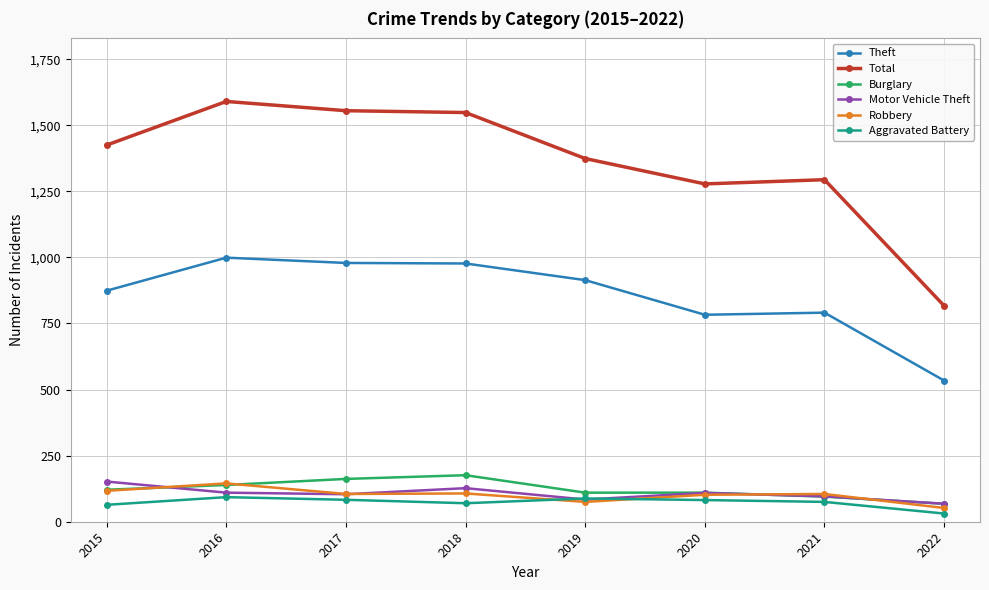

The value of Theft at 2021 is 282. True or false?

False